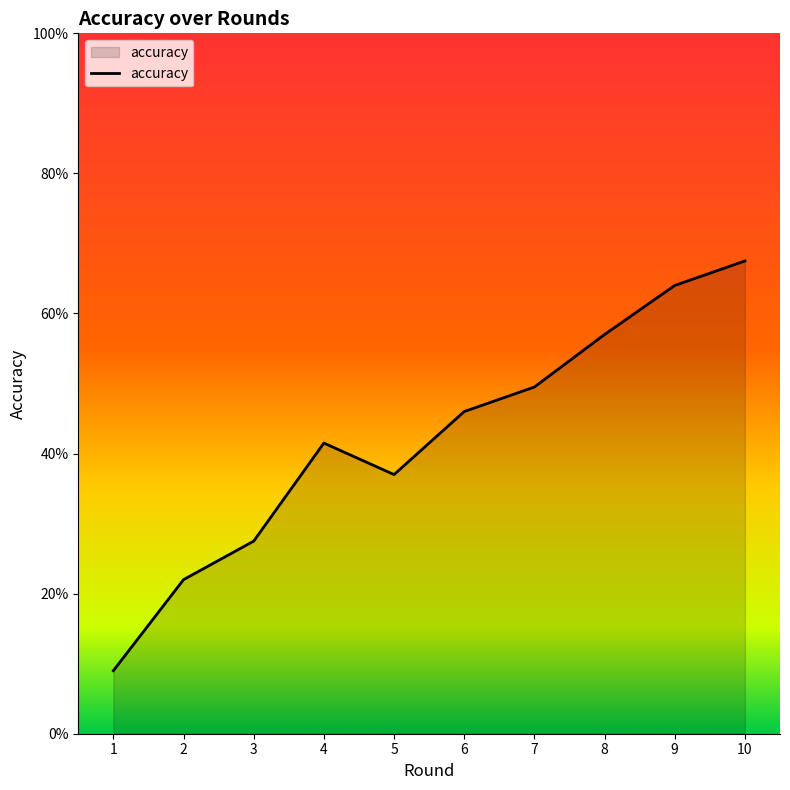

How many interior local peaks (higher than both neighbors) does the data have?

1